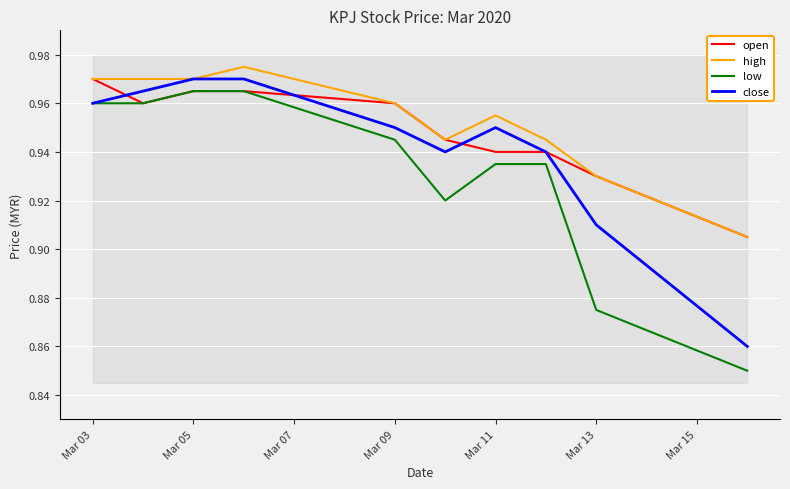

True or false: open has more than 0 points higher than both neighbors.

False